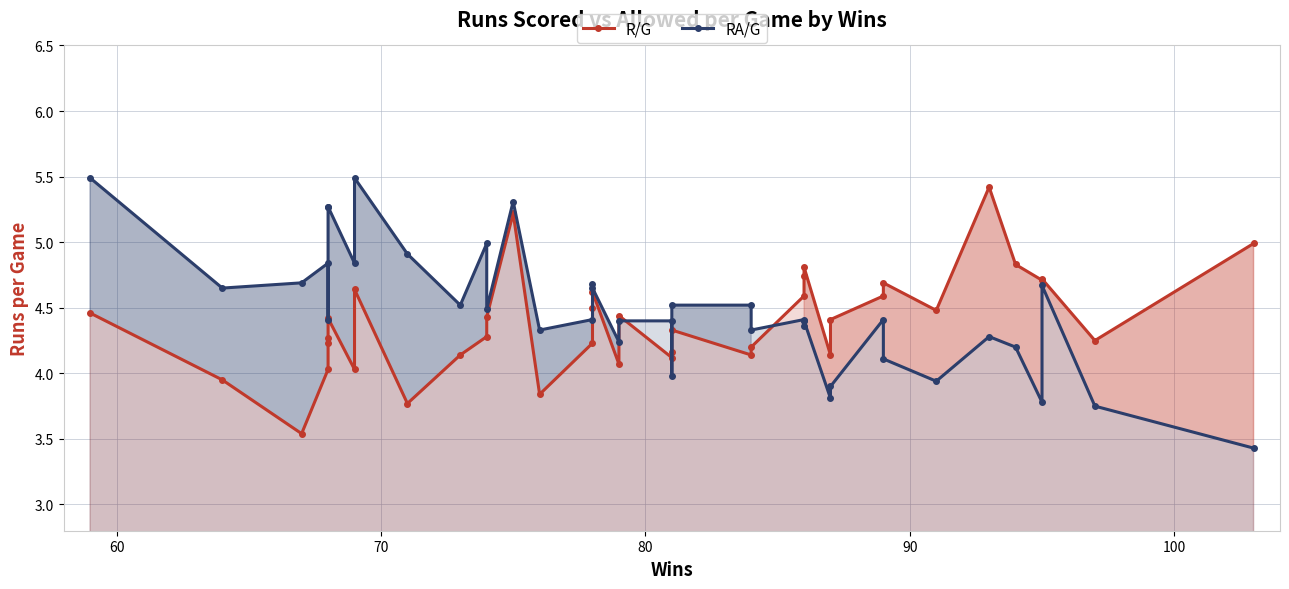

Does the chart have visible grid lines?

Yes